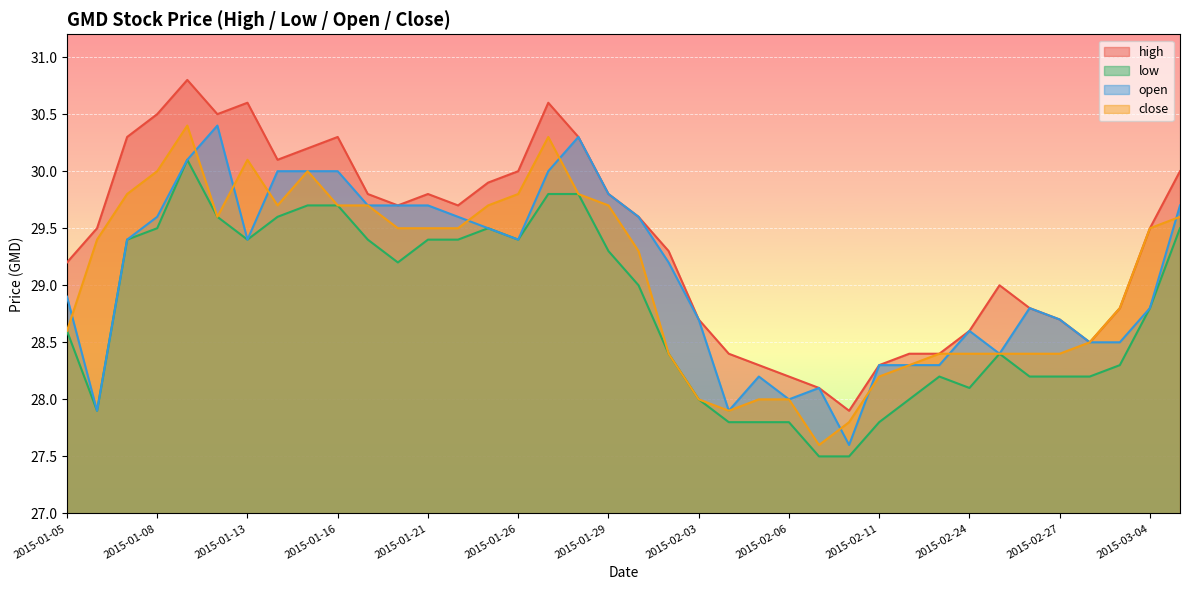

The value of open at 2015-01-28 is 30.3. True or false?

True